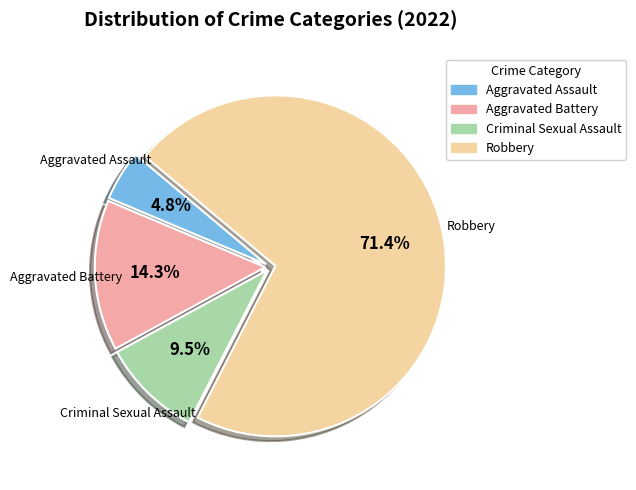

Count the number of slices in the pie.

4